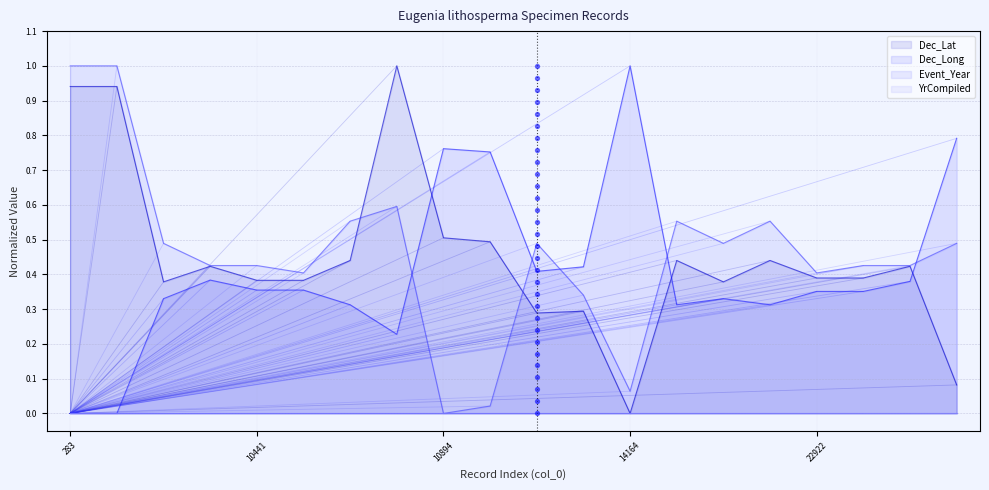

Which series contains the lowest Y value?

Dec_Lat